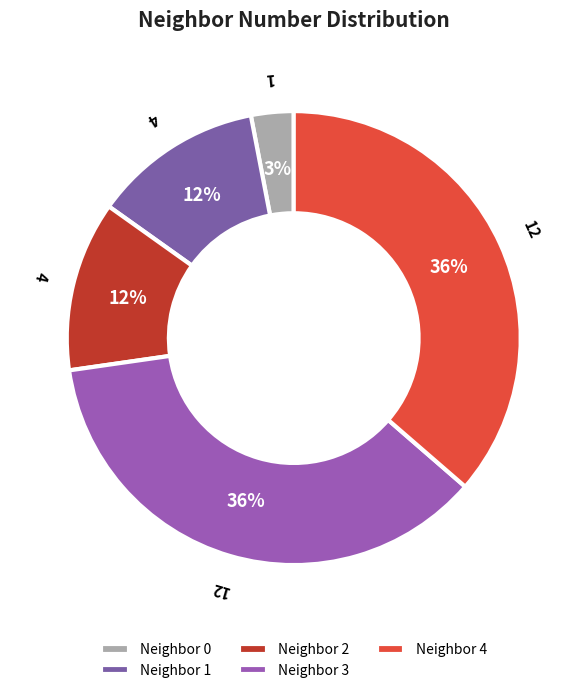

How many slices are in this pie chart?

5